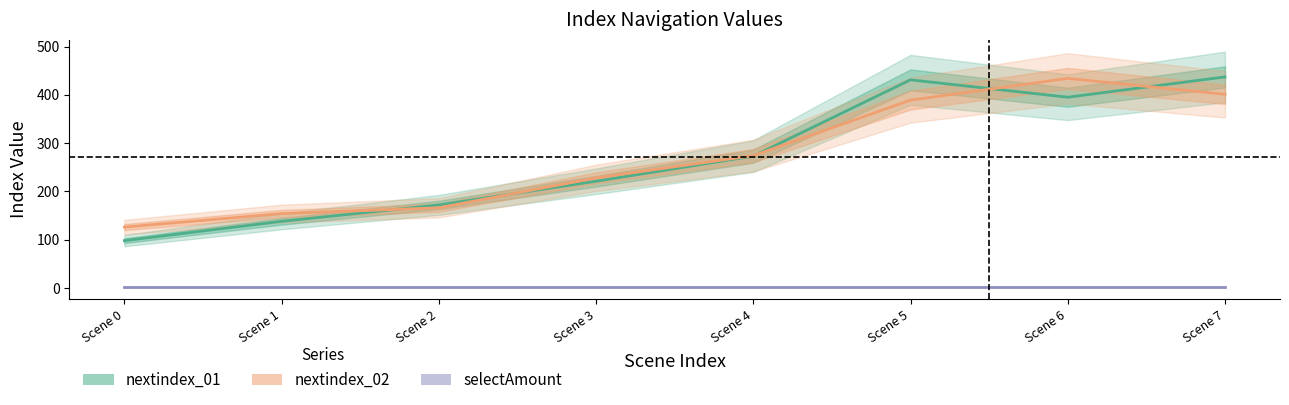

At which category is the sum across all series the highest?

Scene 7